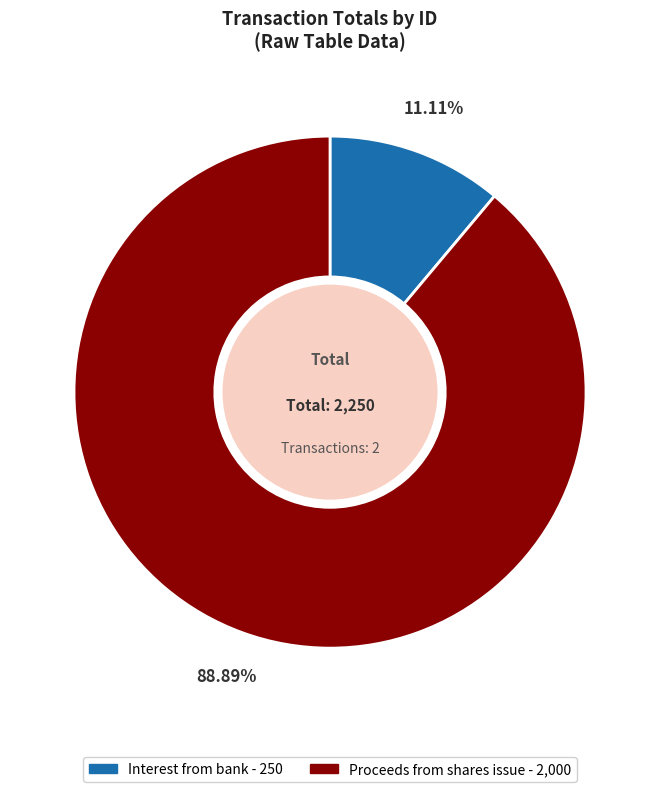

Does any single category account for the majority?

Yes